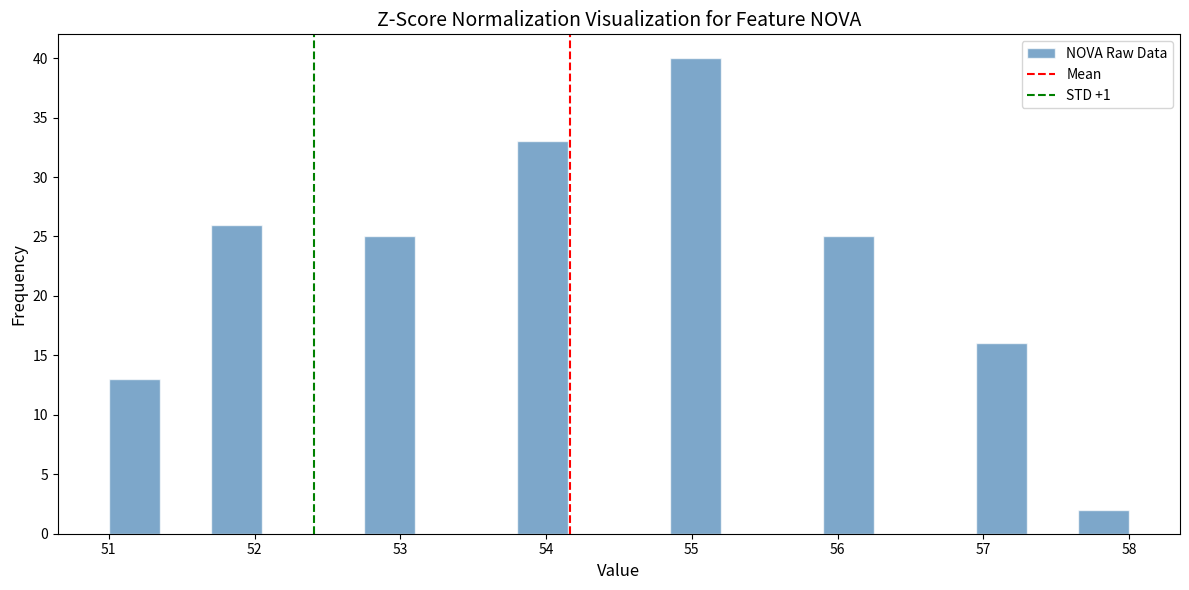

Around what value on the x-axis is the tallest bar? Give the approximate position of its centre, as read against the axis.

55.0